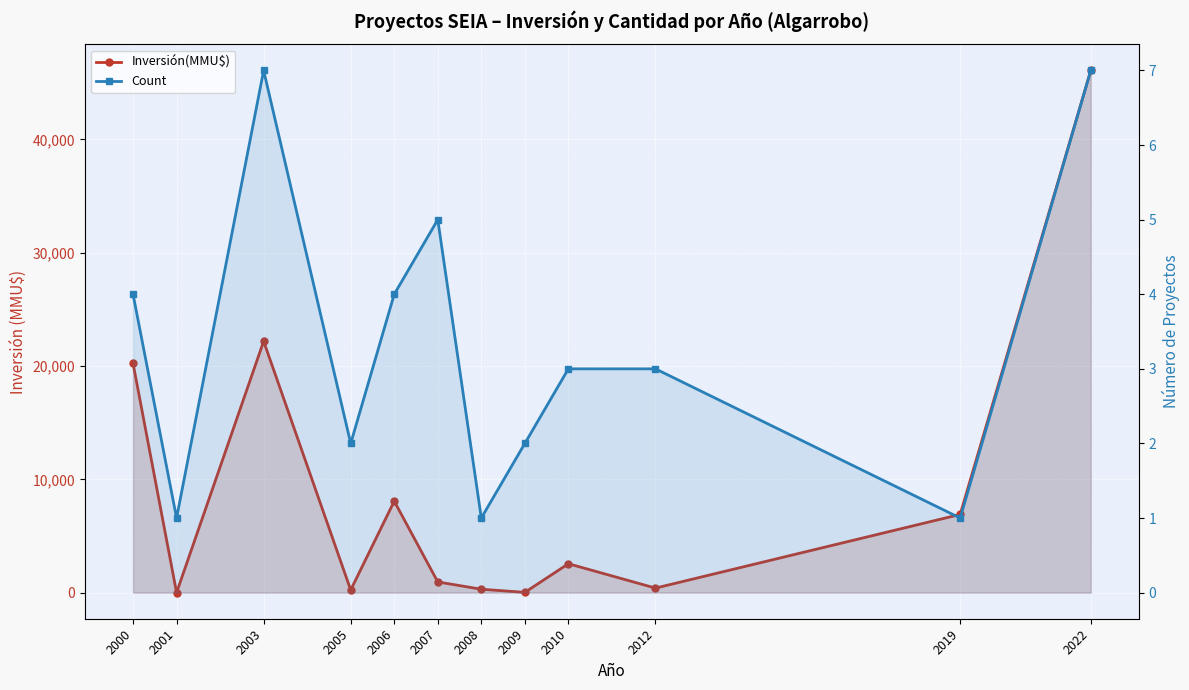

Rank the categories by Inversión(MMU$) value from lowest to highest.

2001, 2009, 2005, 2008, 2012, 2007, 2010, 2019, 2006, 2000, 2003, 2022